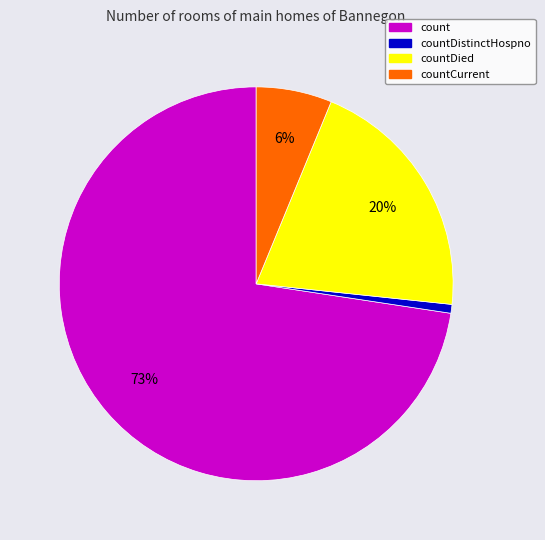

Does any single category account for the majority?

Yes